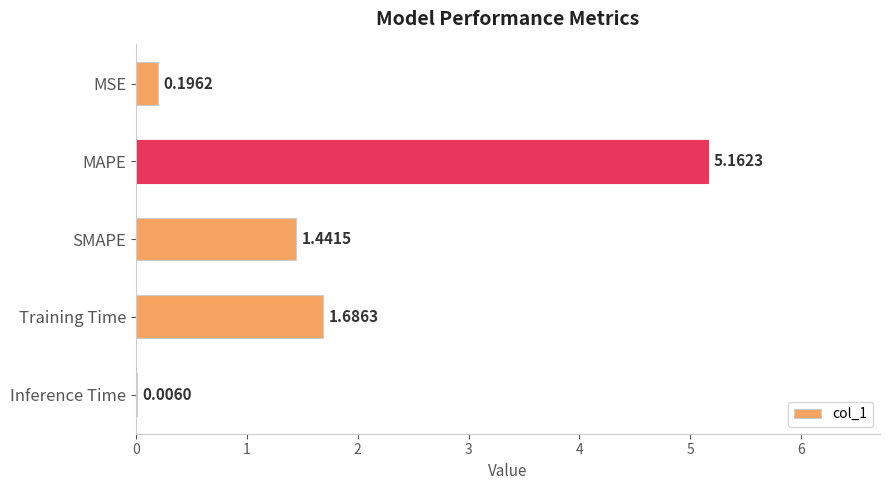

At which category does the chart reach its peak across all series?

MAPE